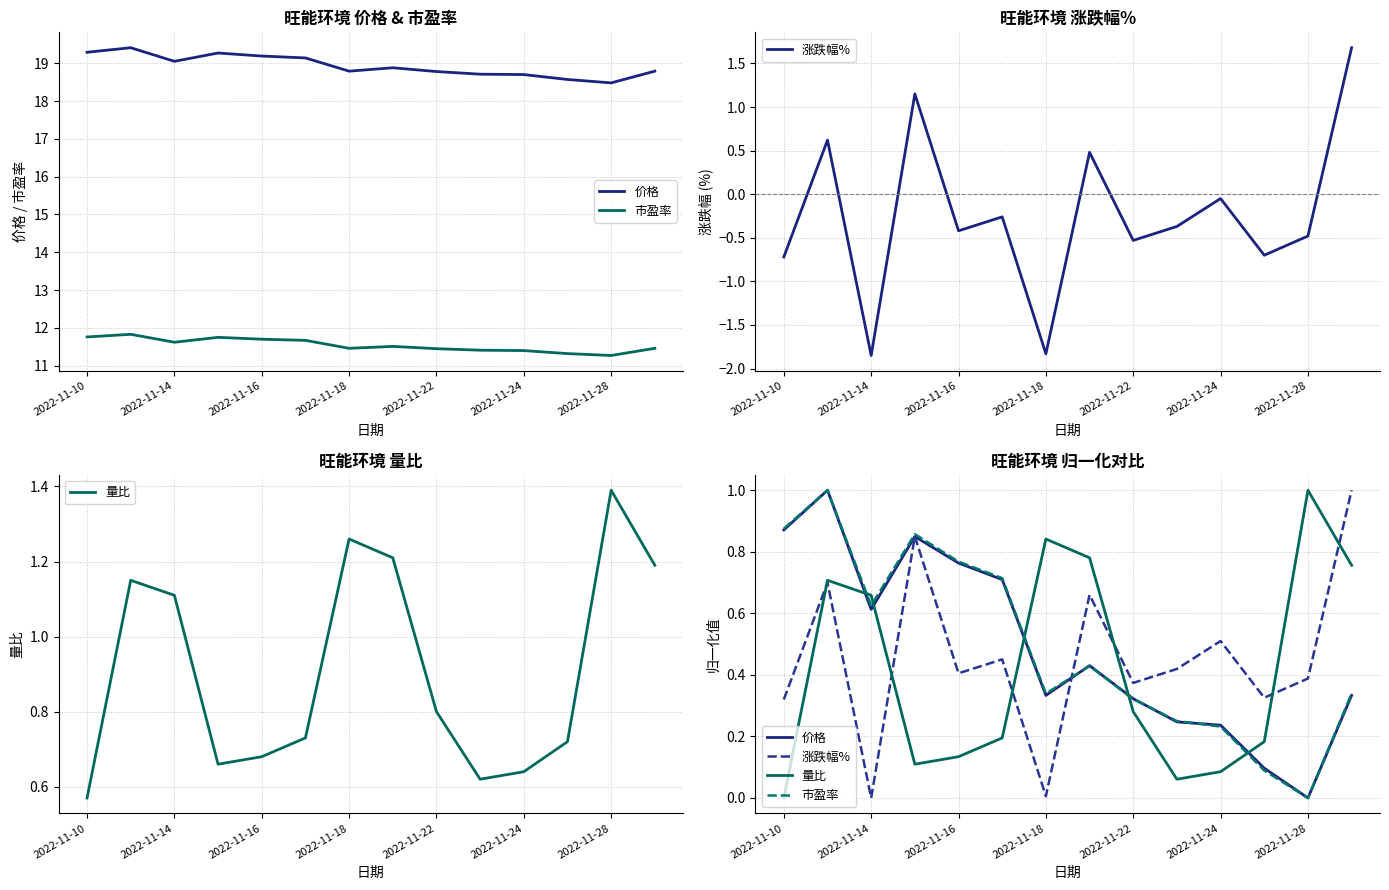

How many series are shown in this chart?

4